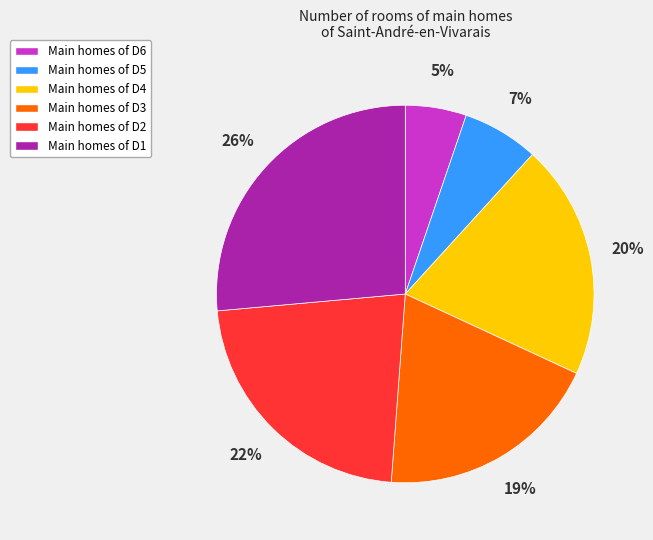

Is it true that Main homes of D2 is 22% of the pie?

True